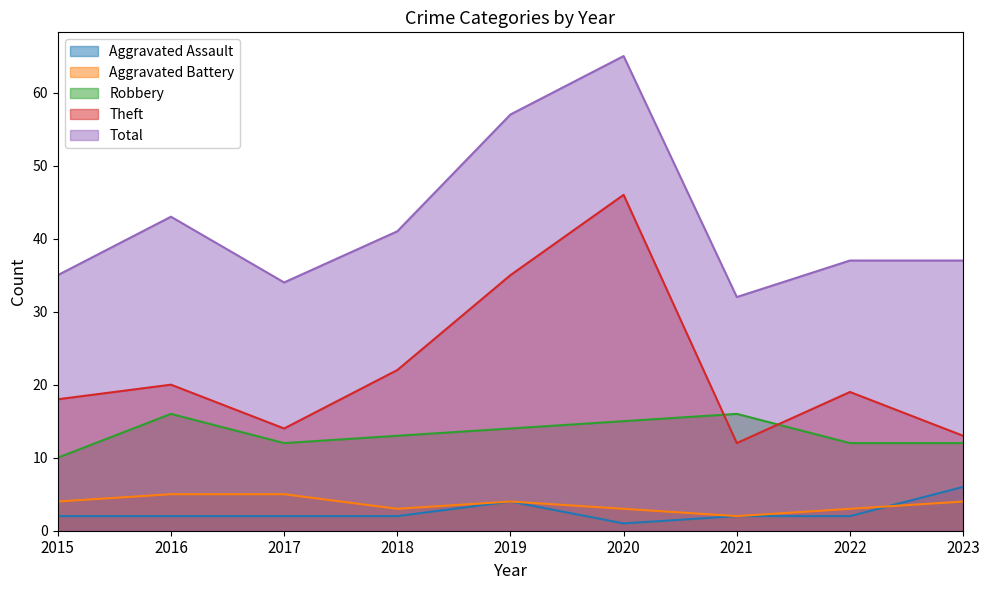

Where does the Aggravated Battery series first go above 4?

2016